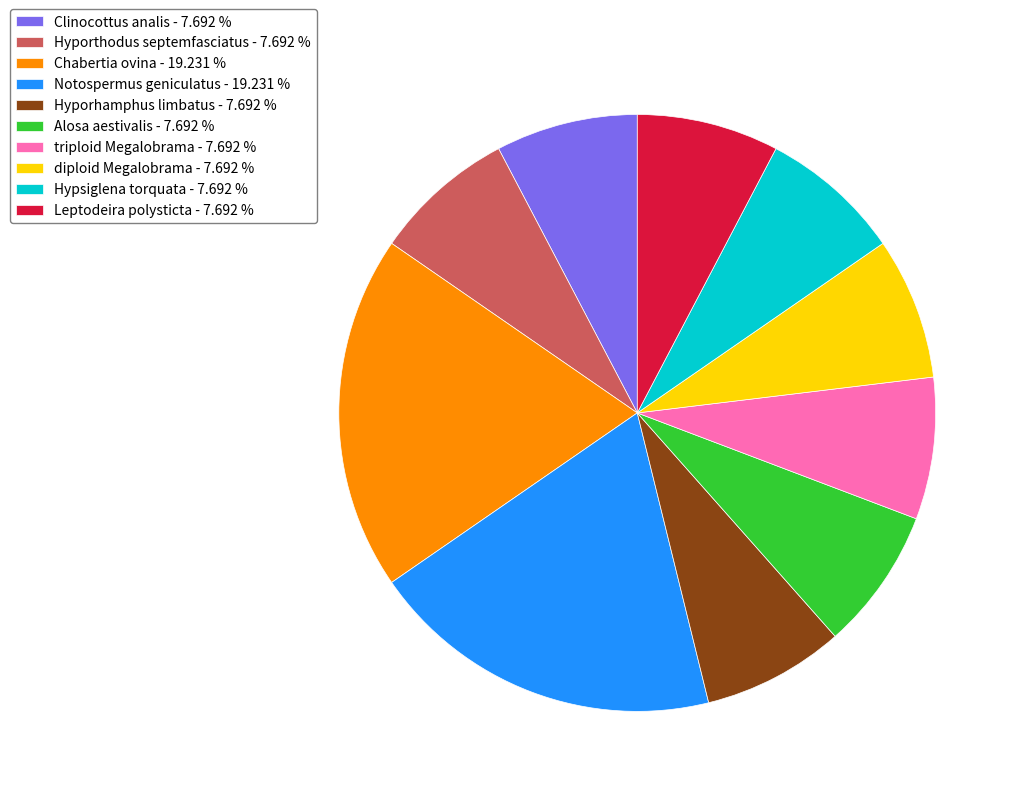

How many segments does this pie chart have?

10